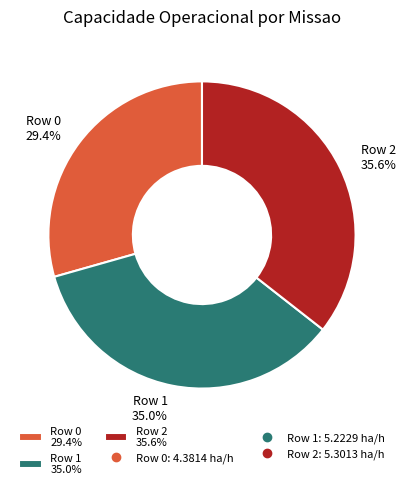

Combined, what portion of the pie is Row 1 and Row 0?

64.4%